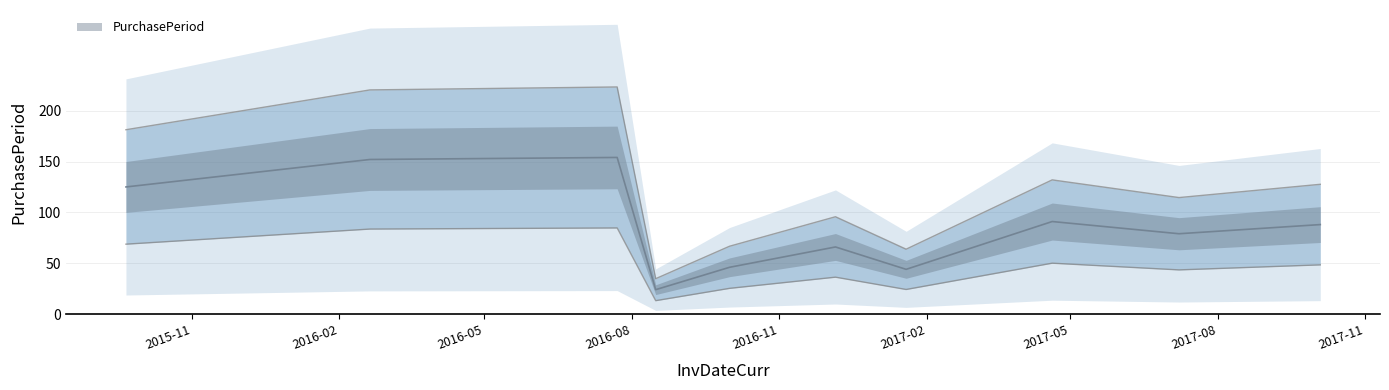

What is the sum of all values?

1260.0